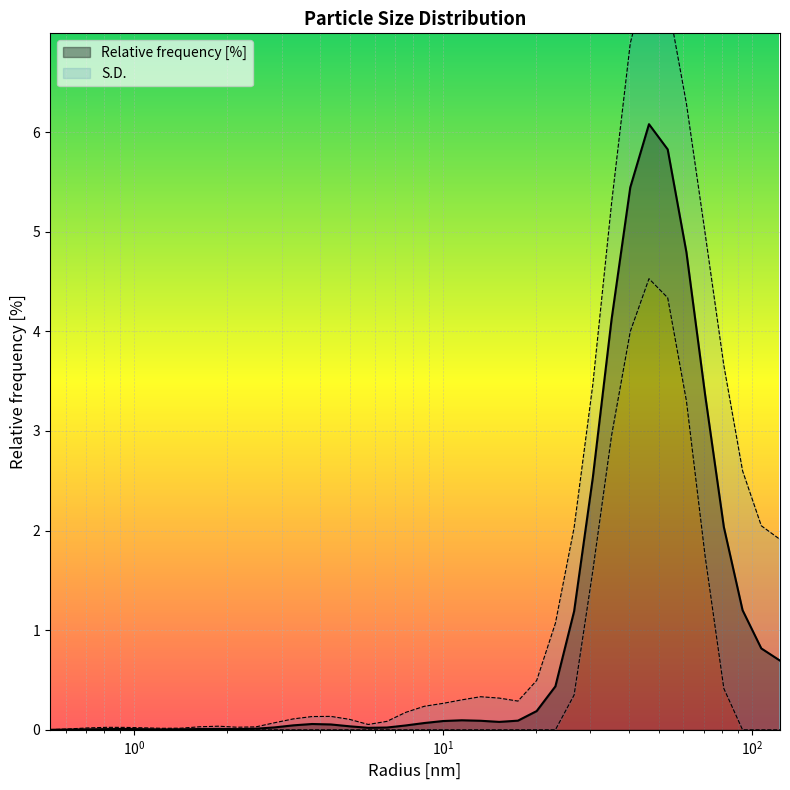

Where is the first local minimum?

1.232846736907959